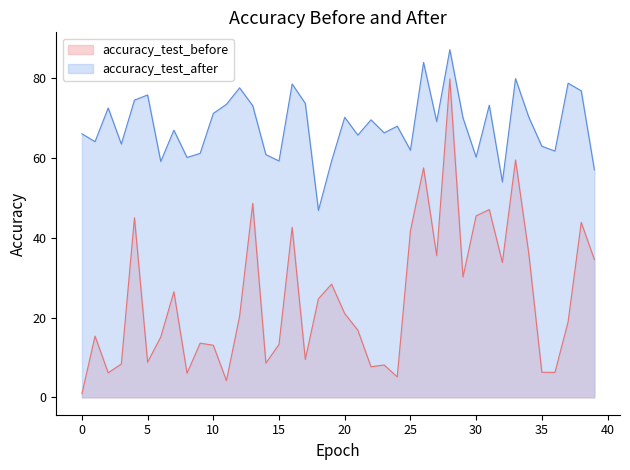

Read the accuracy_test_after value at 37.

78.8